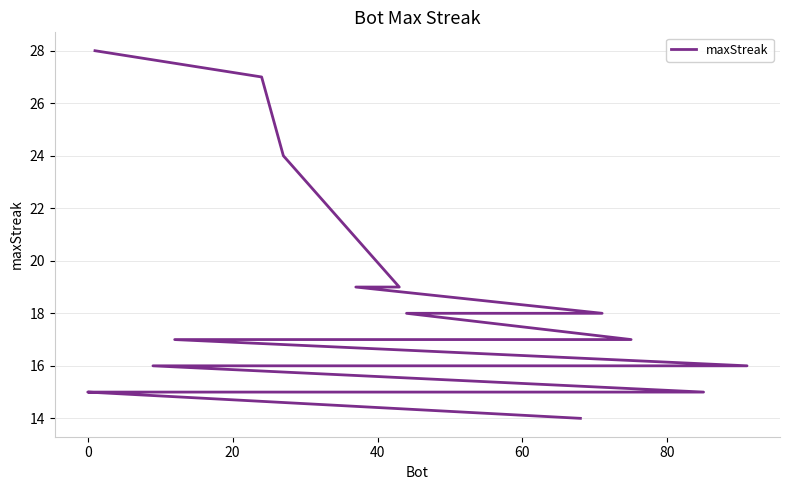

Count the number of values greater than 16.

9